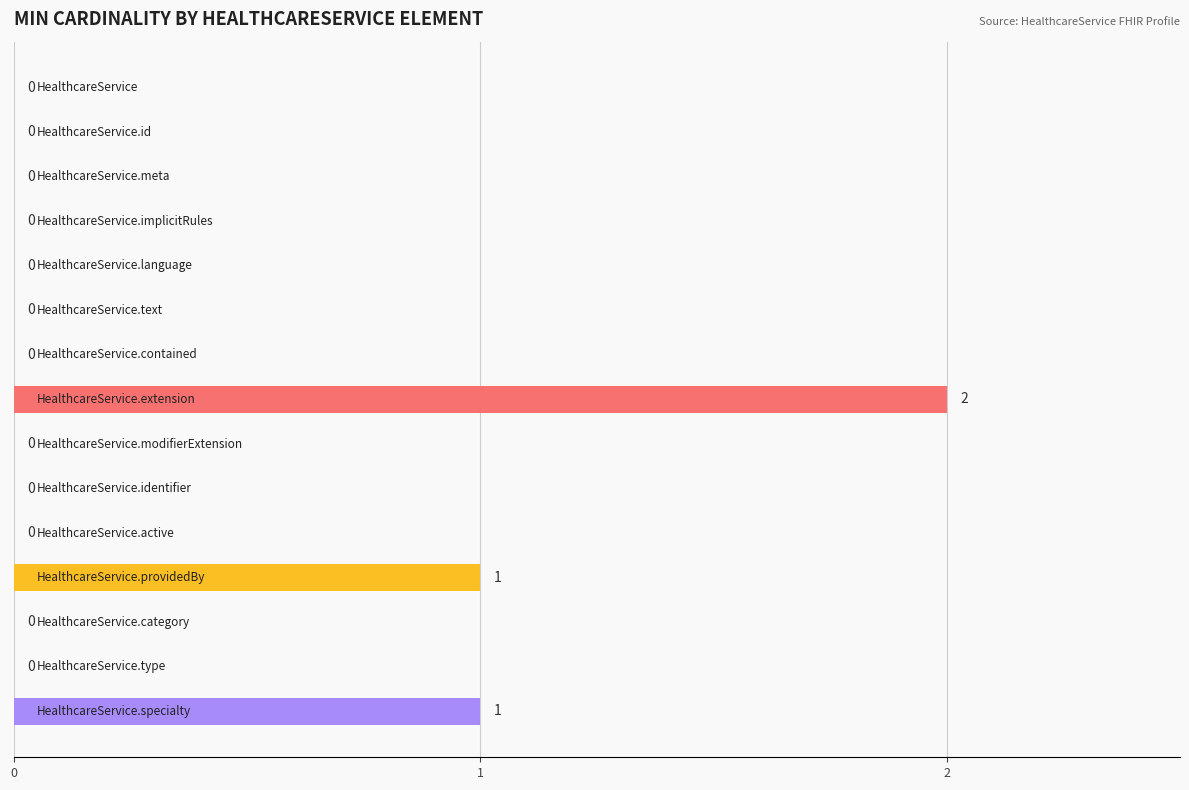

What is the sum of all values?

4